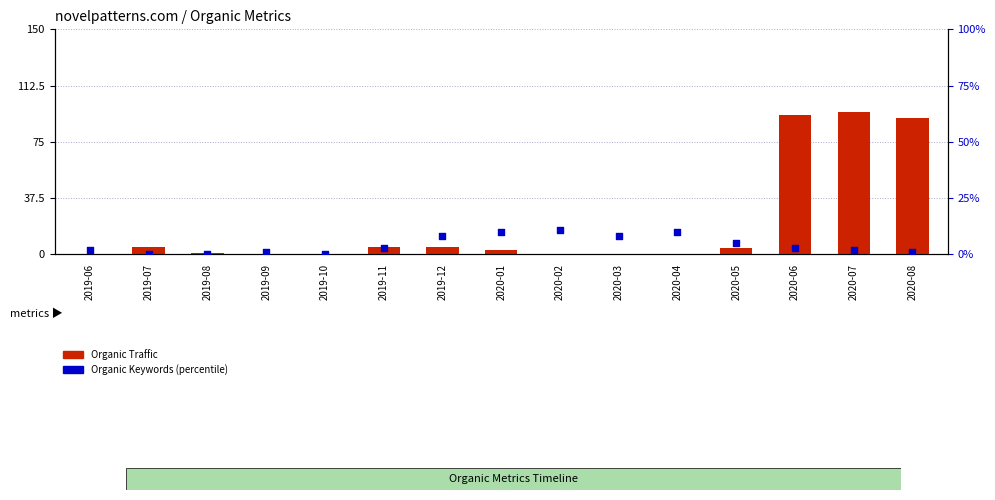

Is the value of Organic Traffic at 2020-08 greater than the value of Organic Keywords at 2020-06?

Yes